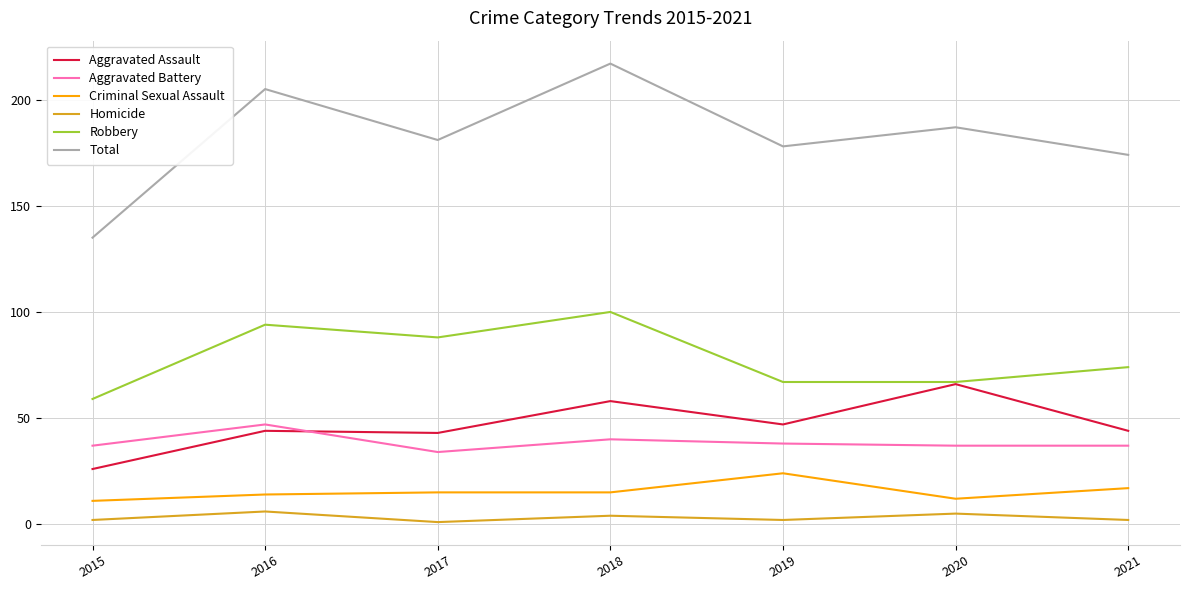

What is the smallest value displayed?

1